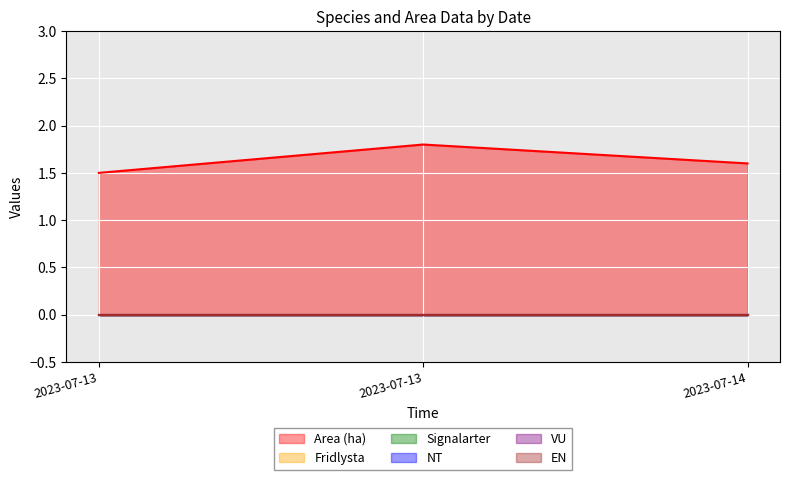

Does the chart display data point markers on the line(s)?

No